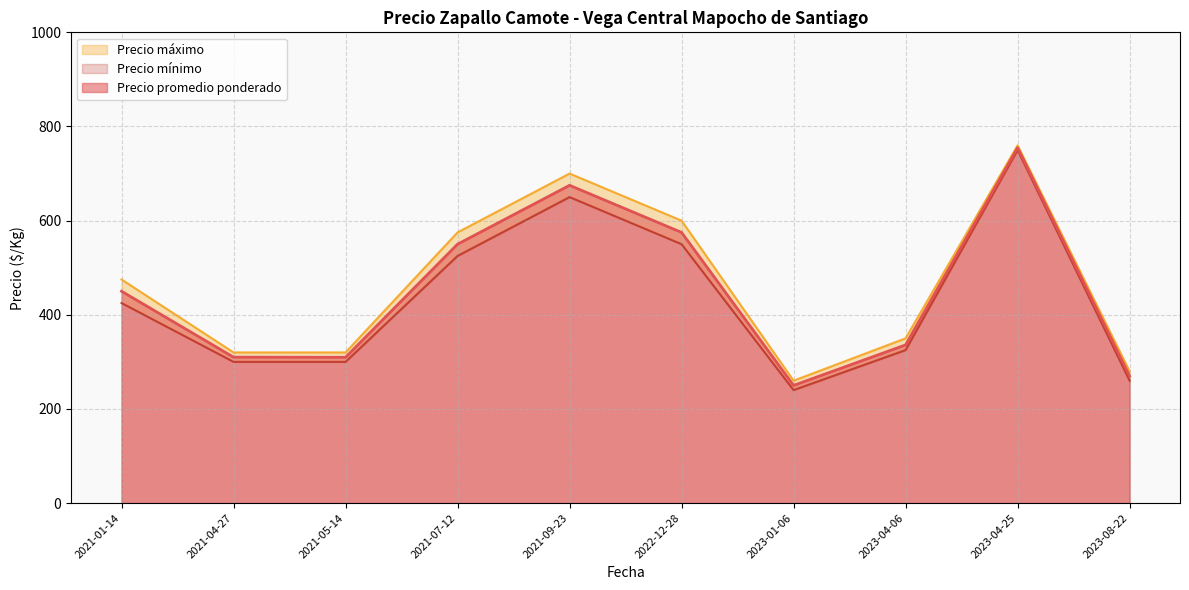

True or false: Precio promedio ponderado has more than 1 interior local peaks.

True